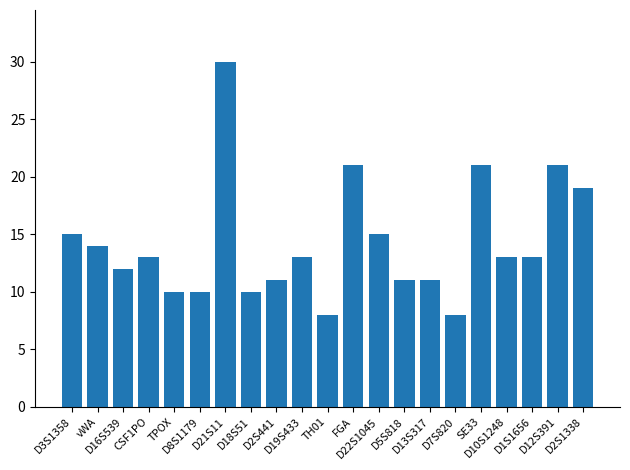

Reading left to right, what are all the values shown in this chart?

D3S1358=15	vWA=14	D16S539=12	CSF1PO=13	TPOX=10	D8S1179=10	D21S11=30	D18S51=10	D2S441=11	D19S433=13	TH01=8	FGA=21	D22S1045=15	D5S818=11	D13S317=11	D7S820=8	SE33=21	D10S1248=13	D1S1656=13	D12S391=21	D2S1338=19